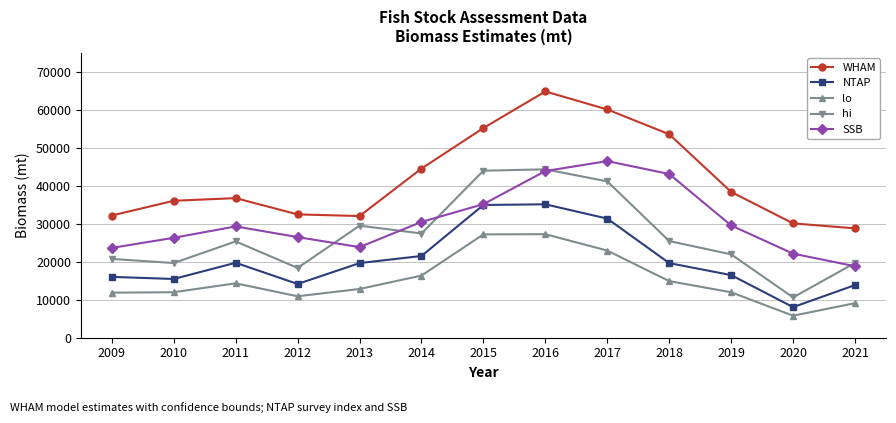

What is the sum of all hi values?

348062.7